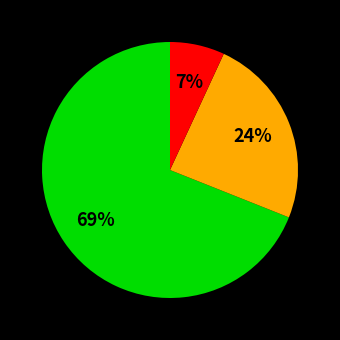

Is there a majority slice in this chart?

Yes